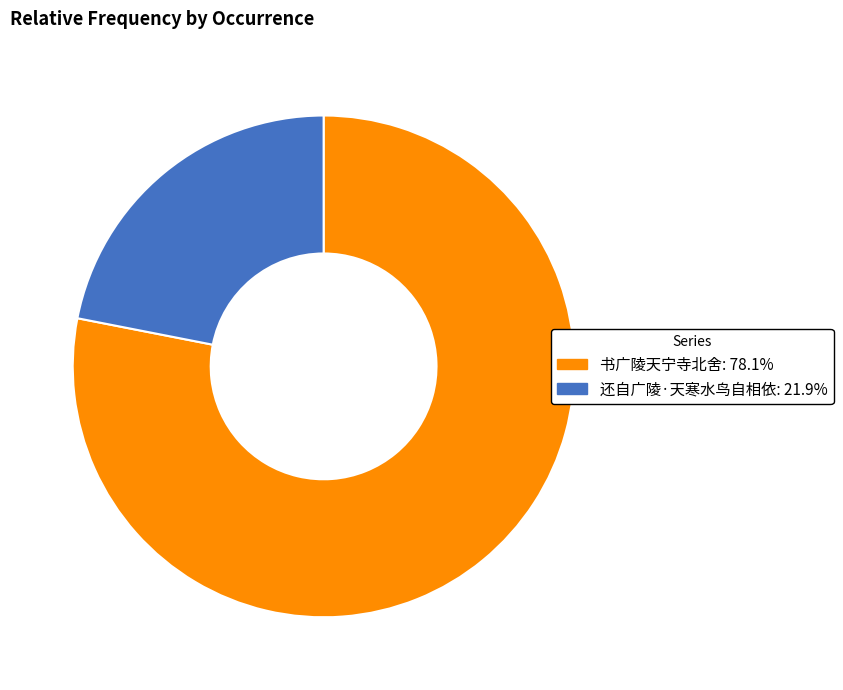

True or false: 还自广陵·天寒水鸟自相依 accounts for 34% of the total.

False